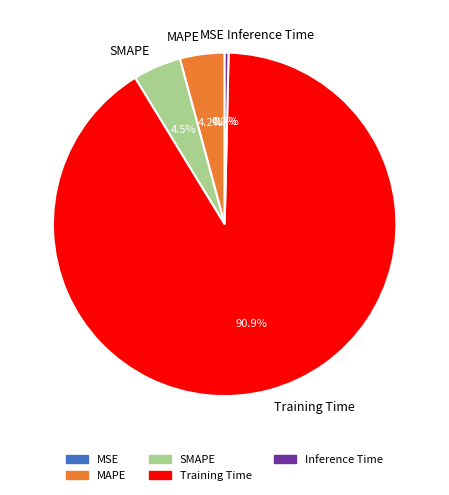

Combined, what portion of the pie is Training Time and Inference Time?

91.3%